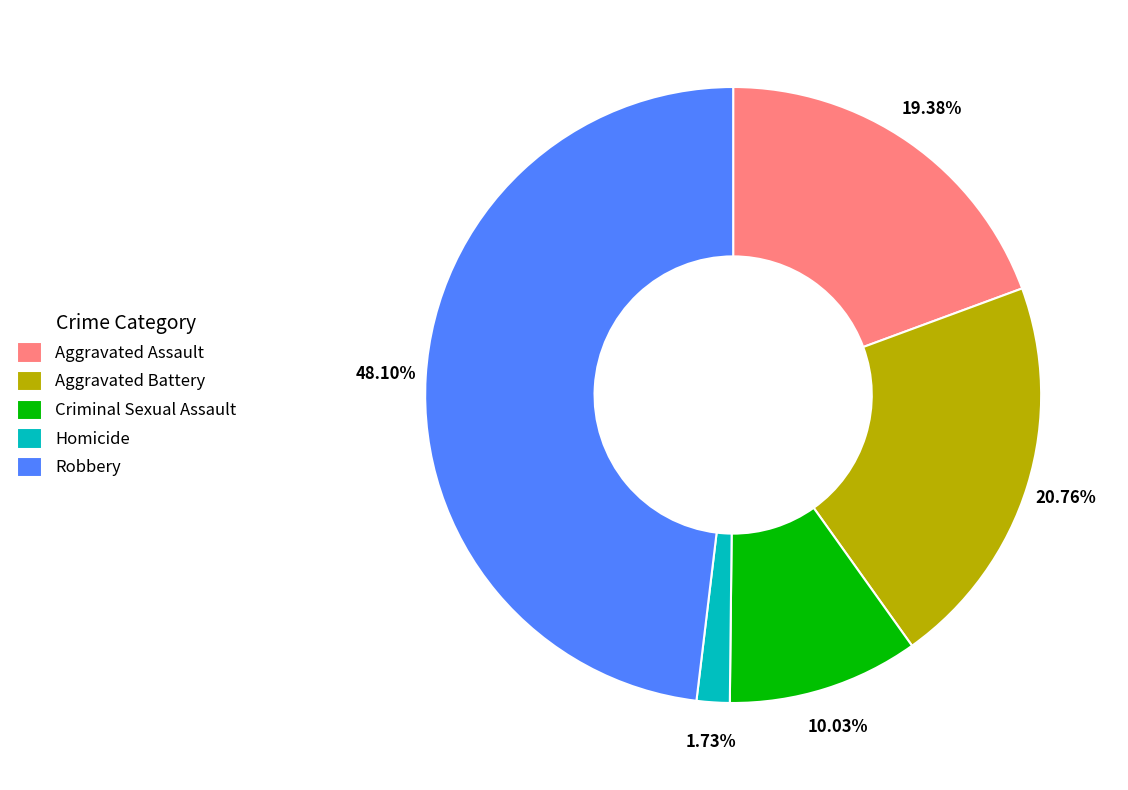

To the nearest percent, what portion does Homicide represent?

2%